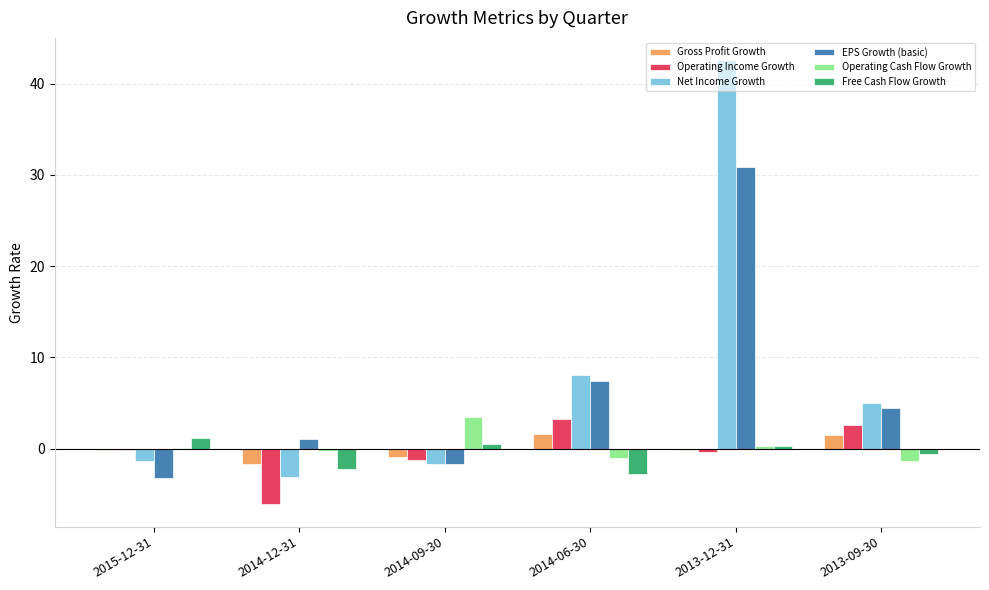

At which label does Net Income Growth reach its peak?

2013-12-31